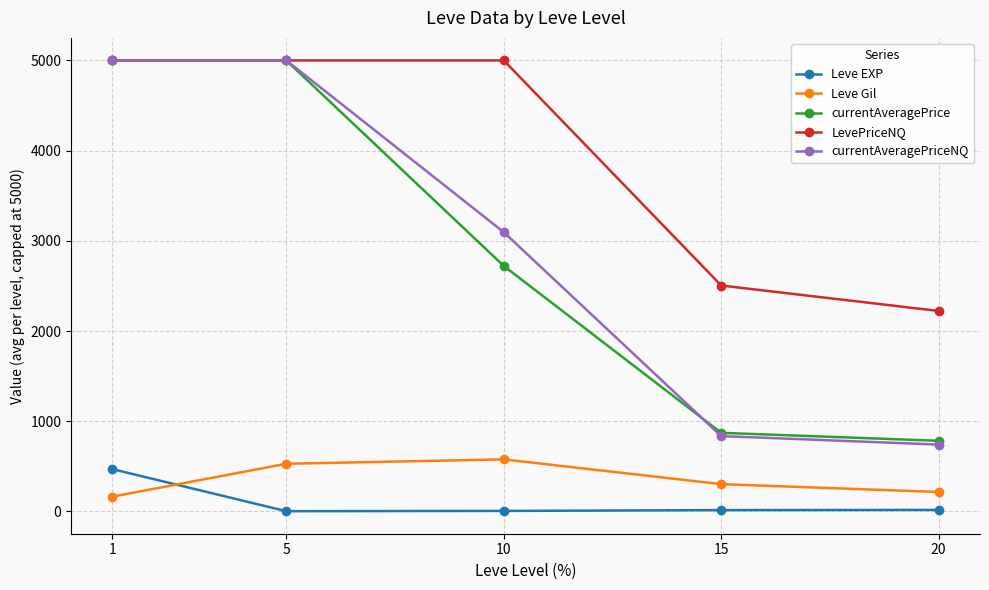

Where does the Leve EXP series first go above 14?

1